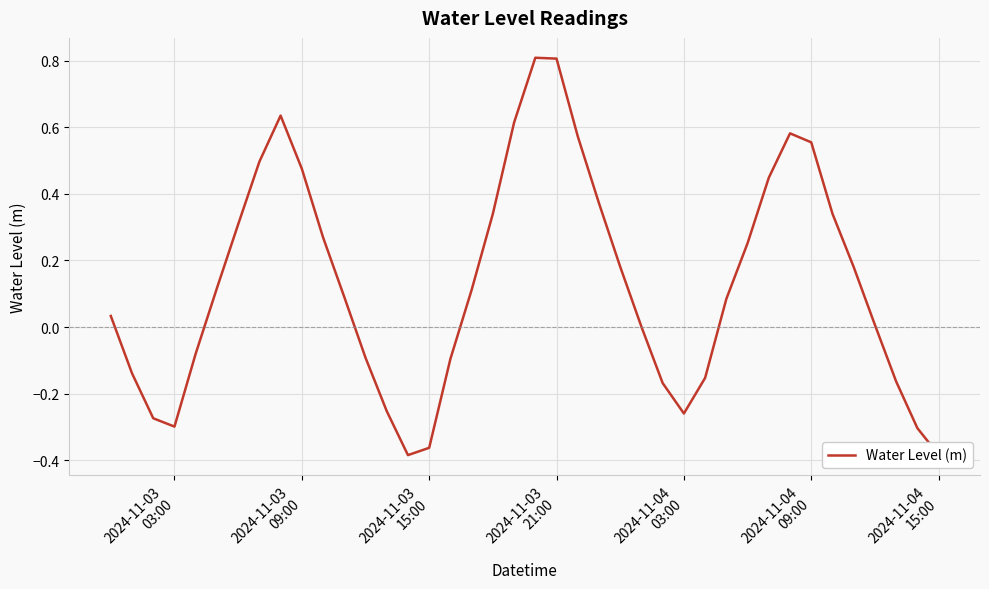

What is the maximum value shown in the chart?

0.8